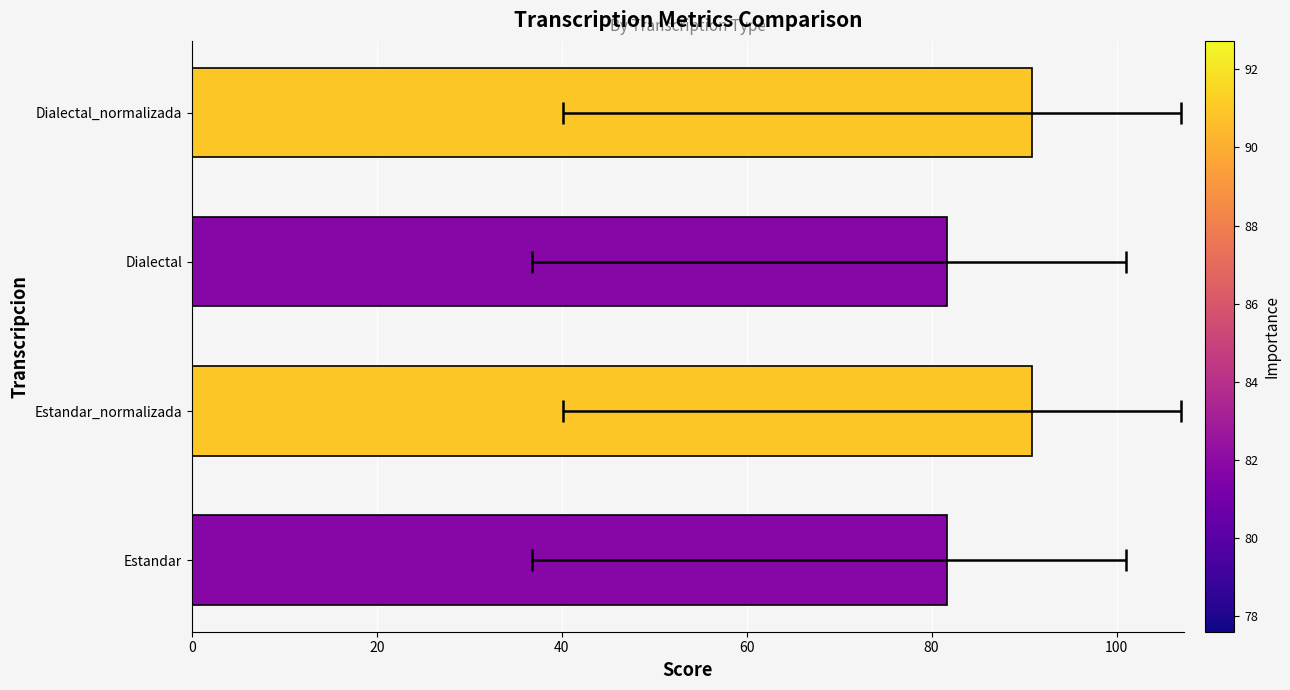

Approximately how many times larger is the value at Estandar_normalizada compared to Dialectal_normalizada?

1.0